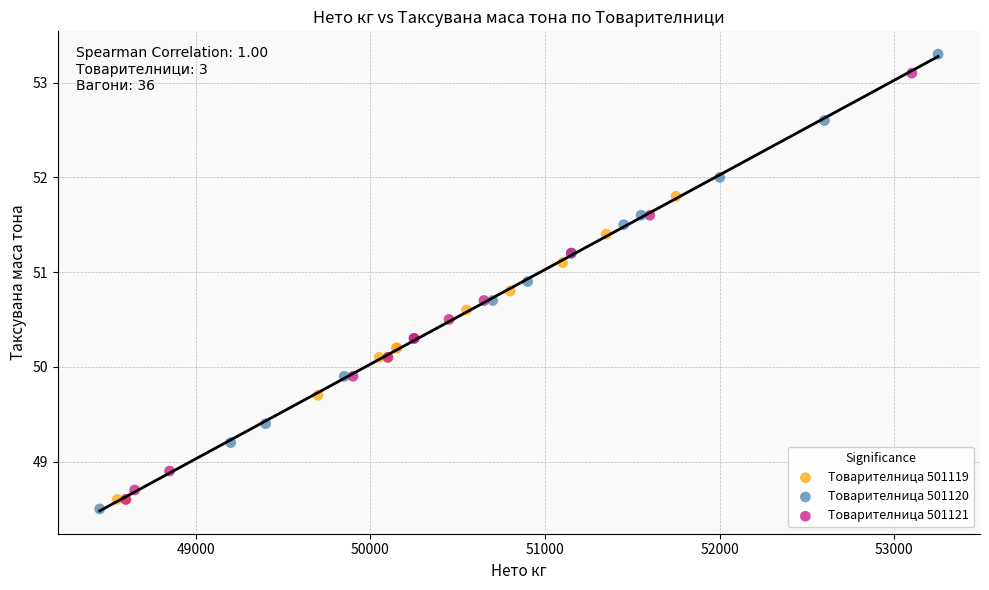

What are all the series names shown in the legend?

Товарителница 501119, Товарителница 501120, Товарителница 501121